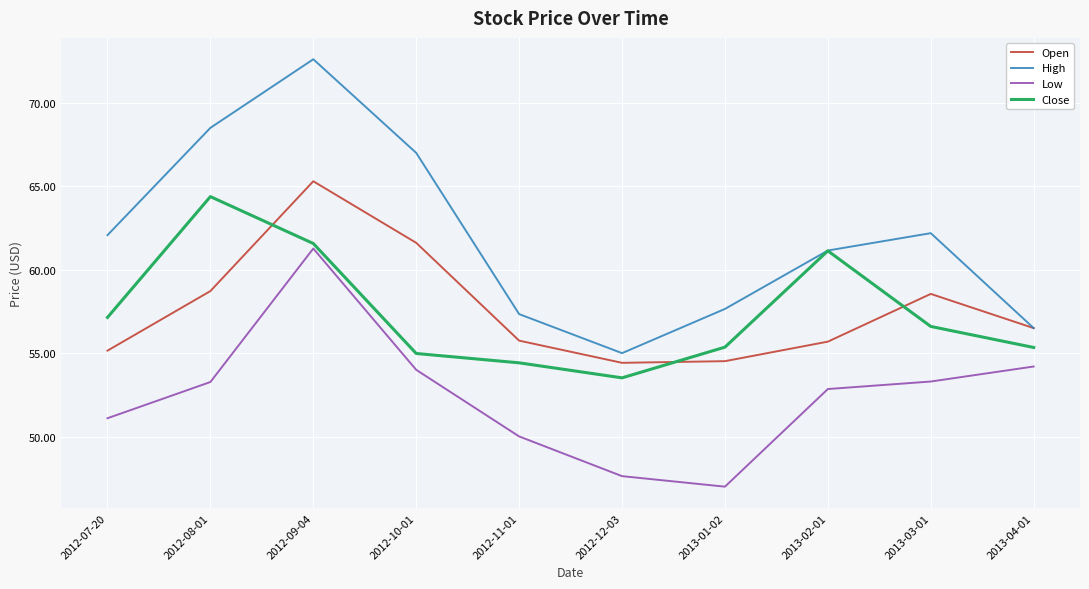

True or false: Open has a value of 61.6 at 2012-10-01.

True